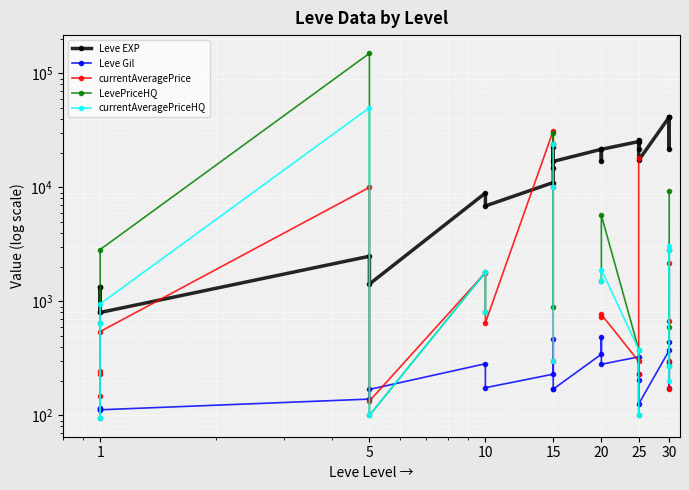

How many values in the currentAveragePriceHQ series exceed 1499?

7